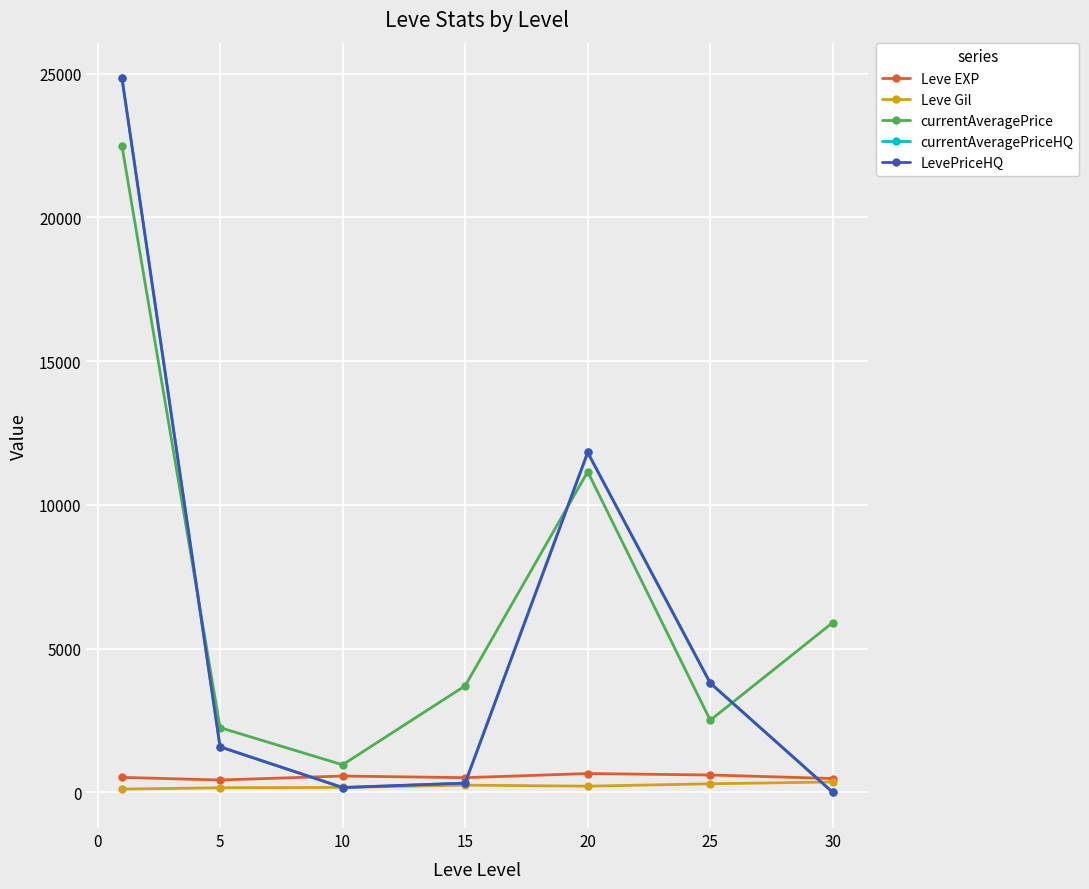

Is this an area chart (filled region under the line)?

No